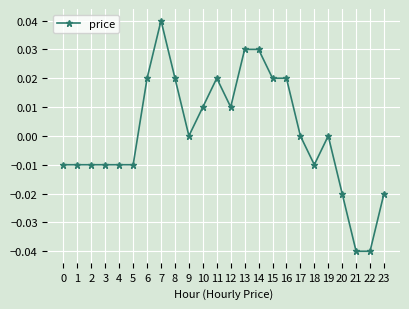

The value at 12 is 0.0. True or false?

True